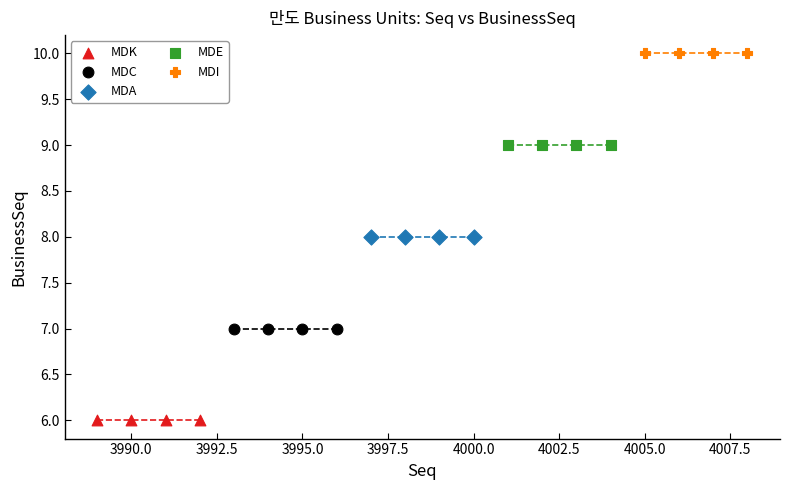

Which series reaches the minimum Y coordinate?

MDK